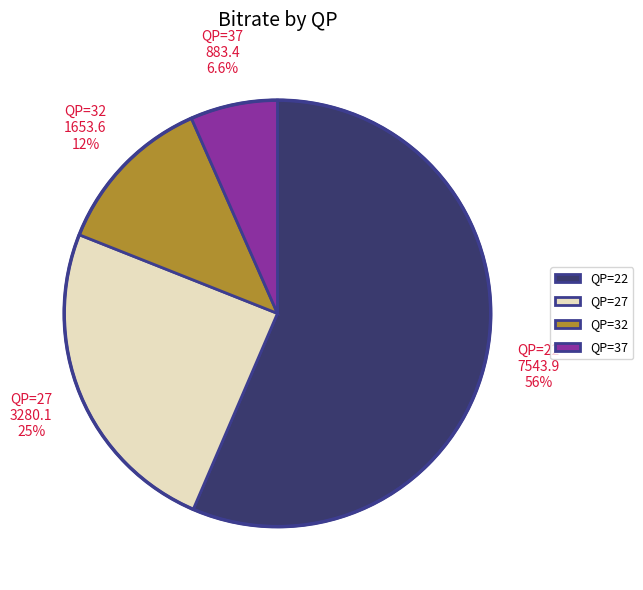

Which has a higher value, QP=32 or QP=37?

QP=32